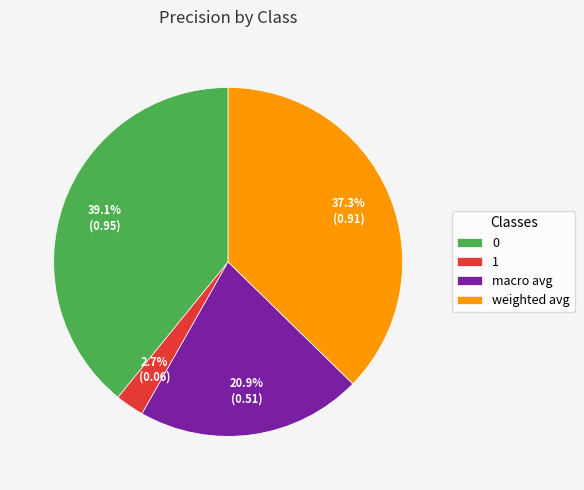

Does 1 account for over 50% of the chart?

No